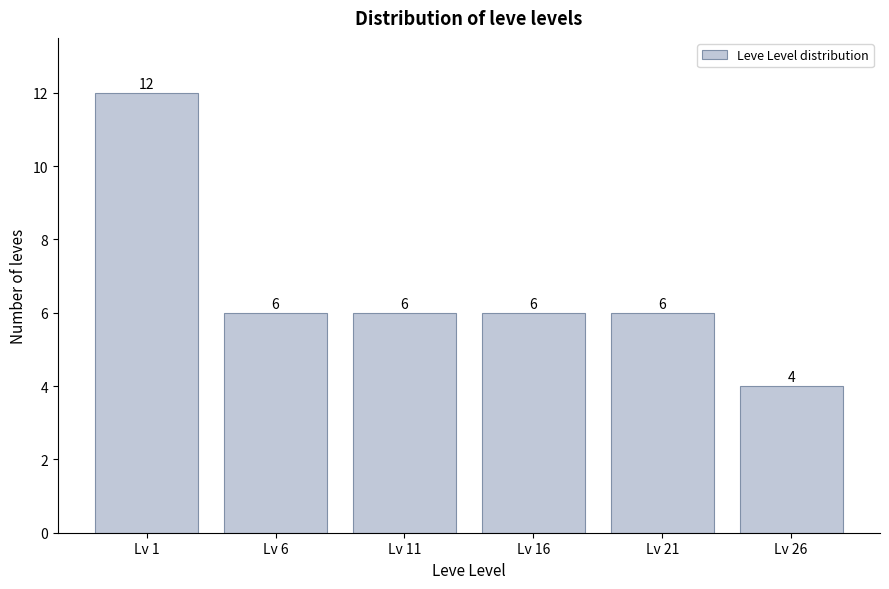

Reading left to right, list all the values displayed in this chart.

Lv 1=12	Lv 6=6	Lv 11=6	Lv 16=6	Lv 21=6	Lv 26=4